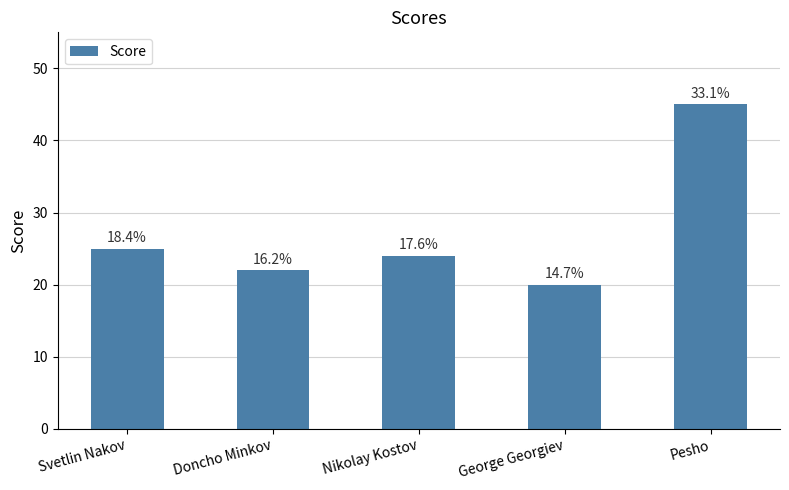

How many bars are there in total?

5